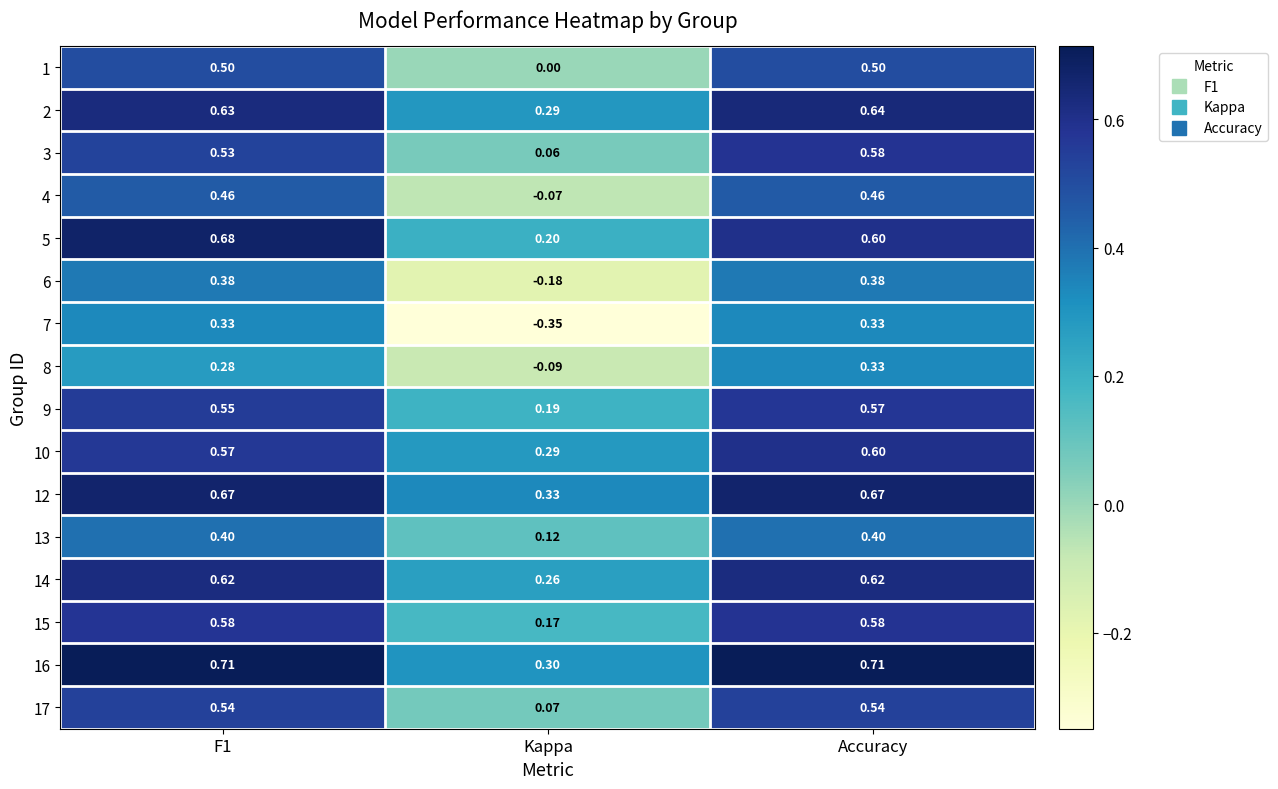

At which label does 15 reach its minimum?

Kappa